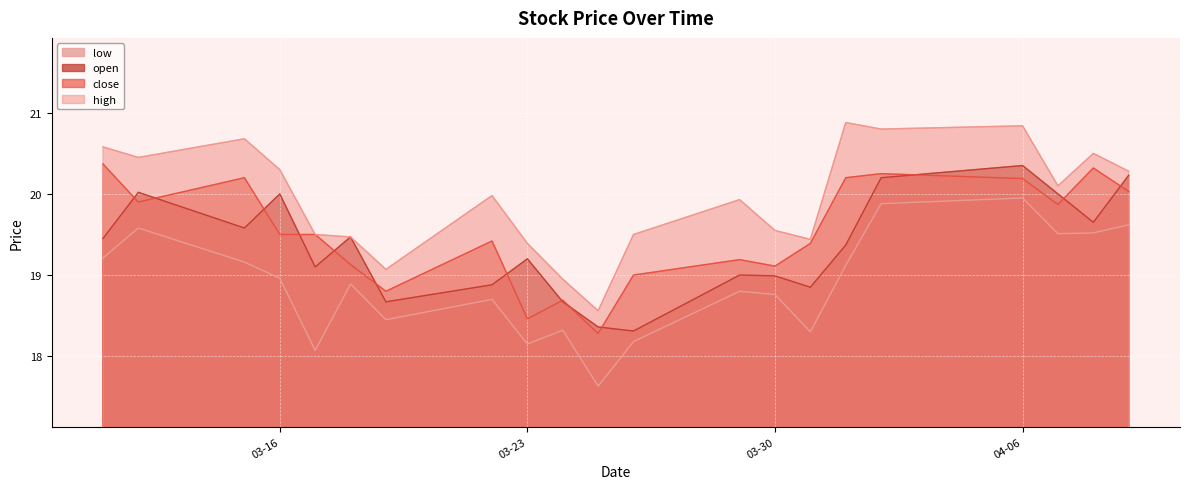

Reading left to right, list all the values displayed in this chart.

low: 19.2	19.6	19.2	19.0	18.1	18.9	18.4	18.7	18.1	18.3	17.6	18.2	18.8	18.8	18.3	19.1	19.9	19.9	19.5	19.5	19.6
open: 19.4	20.0	19.6	20.0	19.1	19.5	18.7	18.9	19.2	18.7	18.4	18.3	19.0	19.0	18.9	19.4	20.2	20.4	20.0	19.6	20.2
close: 20.4	19.9	20.2	19.5	19.5	19.1	18.8	19.4	18.5	18.7	18.3	19.0	19.2	19.1	19.4	20.2	20.2	20.2	19.9	20.3	20.0
high: 20.6	20.4	20.7	20.3	19.5	19.5	19.1	20.0	19.4	18.9	18.6	19.5	19.9	19.6	19.4	20.9	20.8	20.8	20.1	20.5	20.3